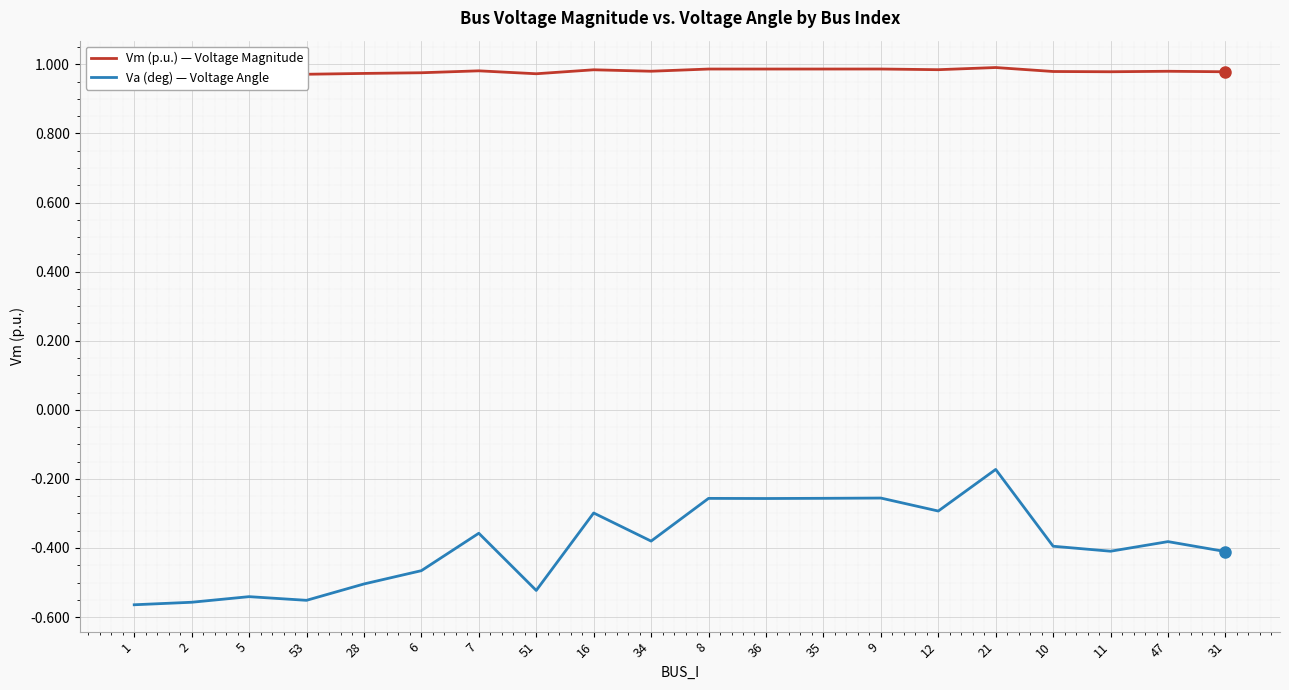

What position from the left is 16?

9